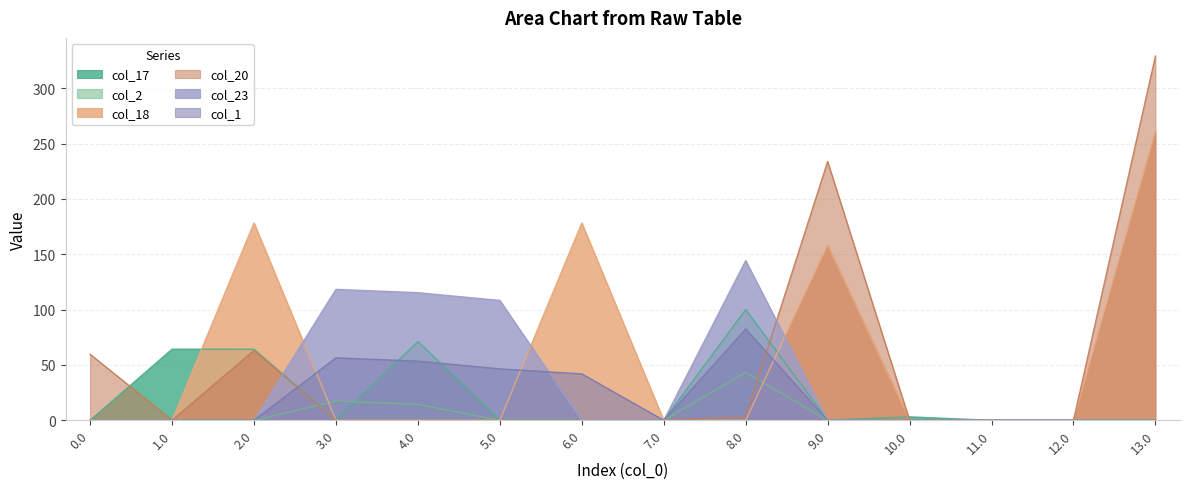

Reading left to right, what are all the values shown in this chart?

col_17: 0.0	64.3	64.2	0.0	71.2	0.0	0.0	0.0	100.1	0.0	3.1	0.0	0.0	0.0
col_2: 0.0	0.0	0.0	17.3	14.3	0.0	0.0	0.0	43.3	0.0	0.0	0.0	0.0	0.0
col_18: 0.0	0.0	178.4	0.0	0.0	0.0	178.4	0.0	0.0	158.4	0.0	0.0	0.0	261.3
col_20: 59.7	0.0	63.2	0.0	0.0	0.0	0.0	0.0	3.1	233.9	0.0	0.0	0.0	329.1
col_23: 0.0	0.0	0.0	118.3	115.3	108.3	0.0	0.0	144.3	0.0	0.0	0.0	0.0	0.0
col_1: 0.0	0.0	0.0	56.5	53.5	46.5	42.0	0.0	82.5	0.0	0.0	0.0	0.0	0.0